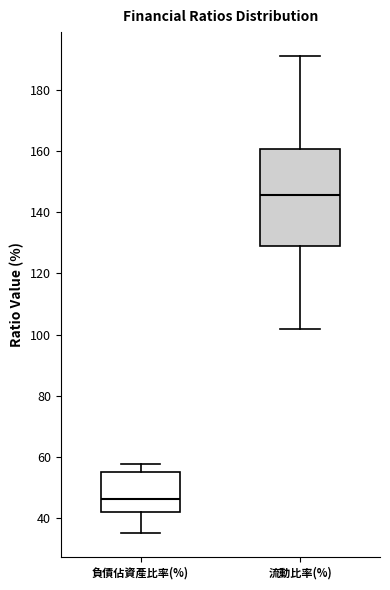

Which box is the tallest, from its lower edge to its upper edge?

流動比率(%)